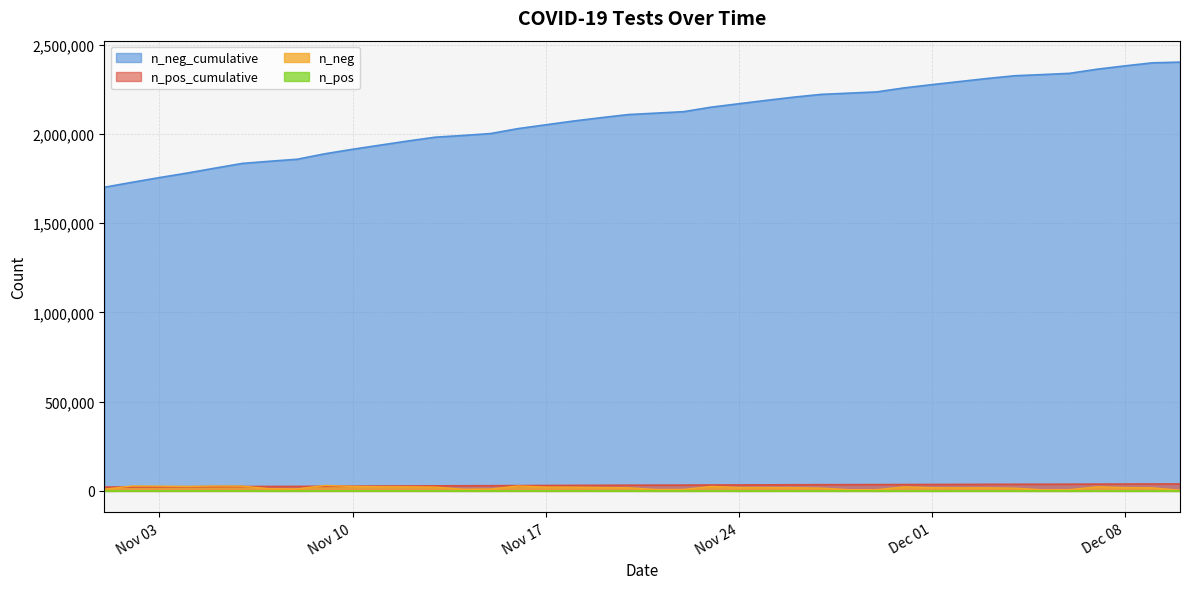

What is the maximum value shown in the chart?

2401832